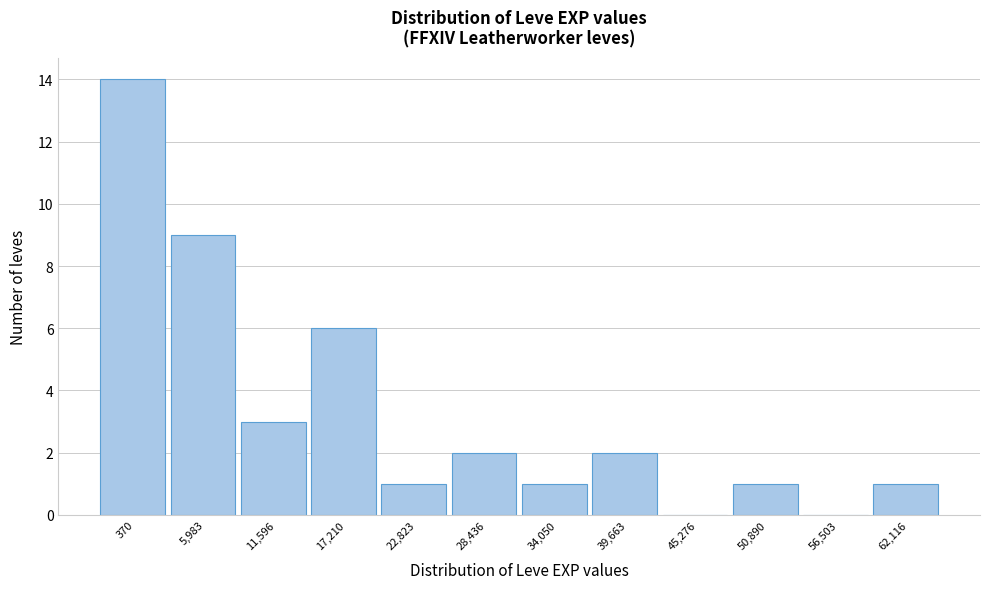

Reading right to left, list all the values displayed in this chart.

62,116=1	56,503=0	50,890=1	45,276=0	39,663=2	34,050=1	28,436=2	22,823=1	17,210=6	11,596=3	5,983=9	370=14